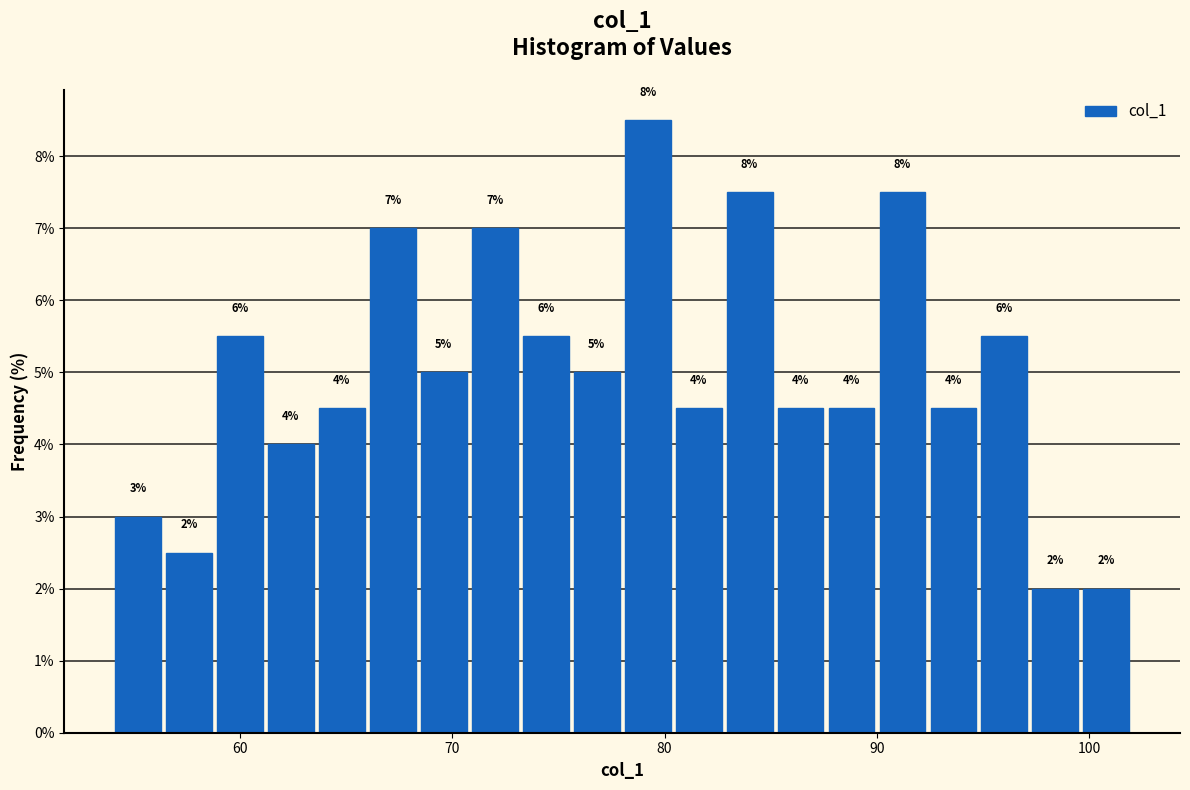

Around what value on the x-axis is the tallest bar? Give the approximate position of its centre, as read against the axis.

79